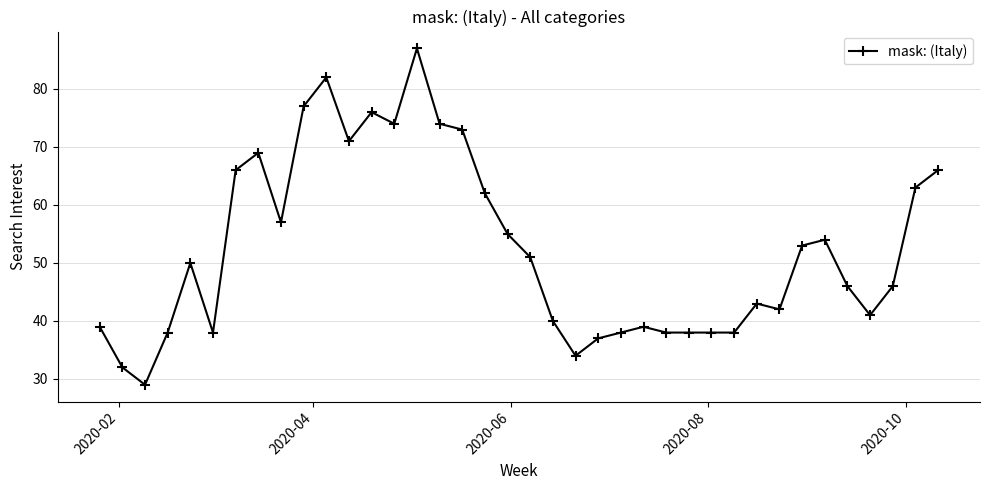

What is the value of the 31st point from the left?

42